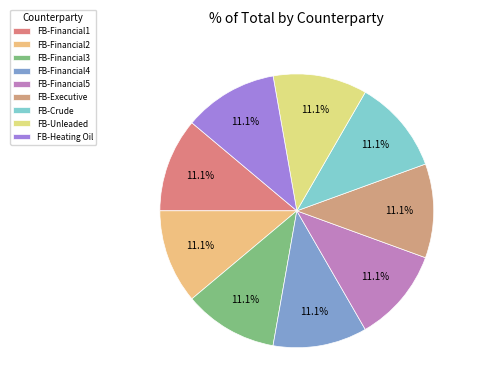

Does any single category account for the majority?

No